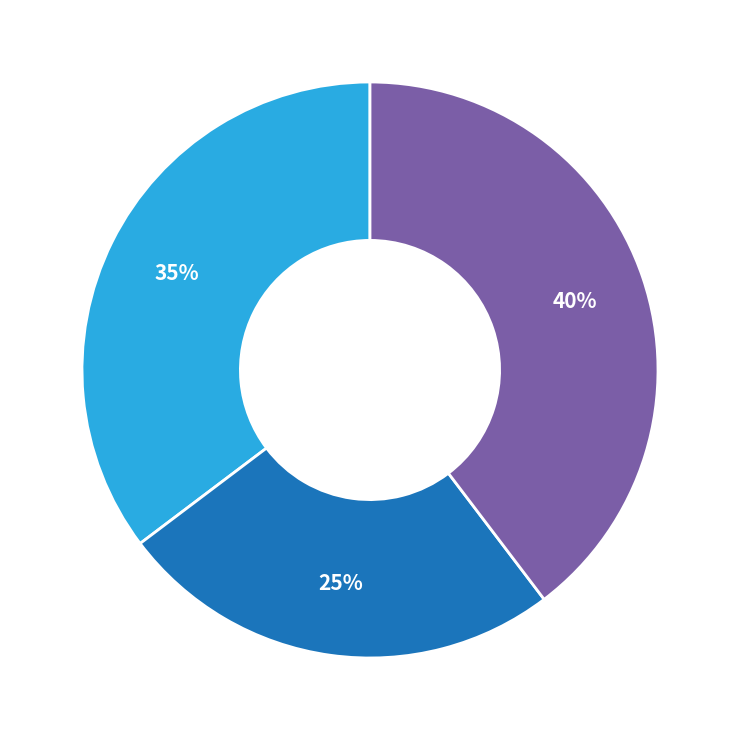

Is there any slice that represents more than half of the pie?

No